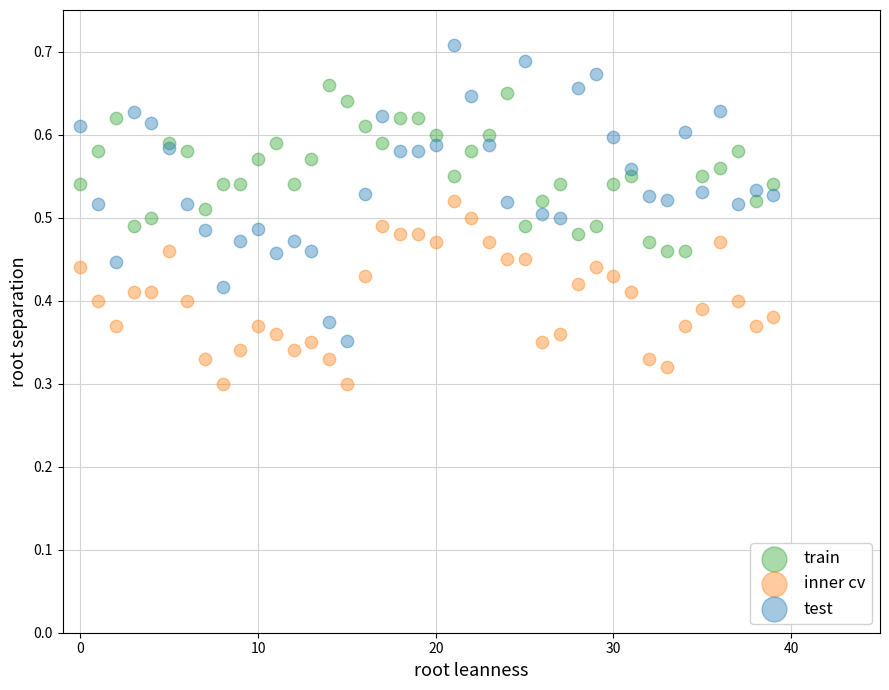

Which series reaches the minimum Y coordinate?

inner cv